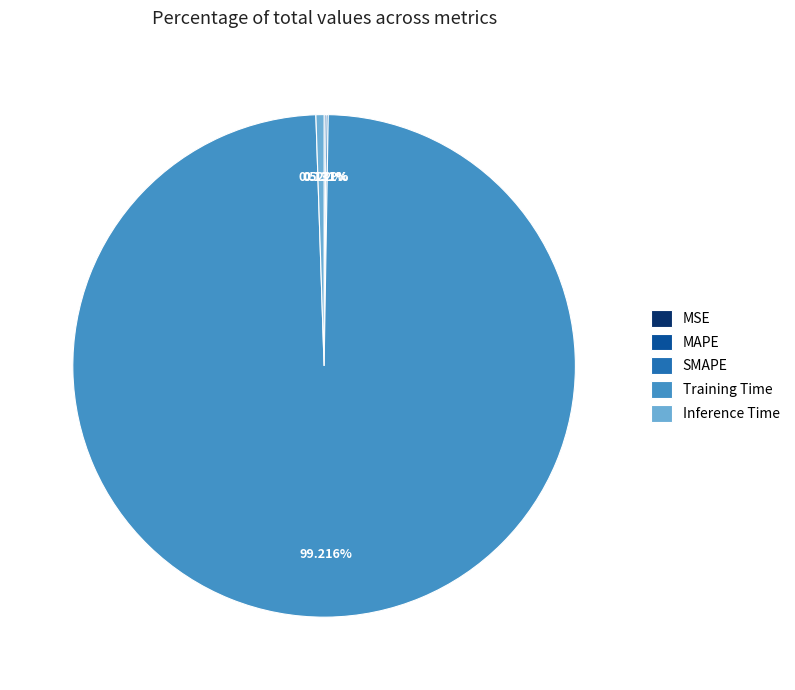

What is the majority slice?

Training Time